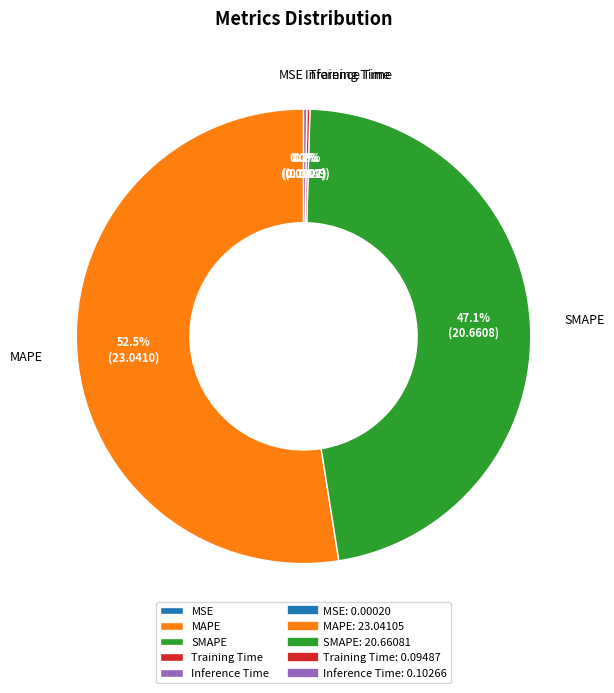

To the nearest percent, what is the average slice percentage?

20%